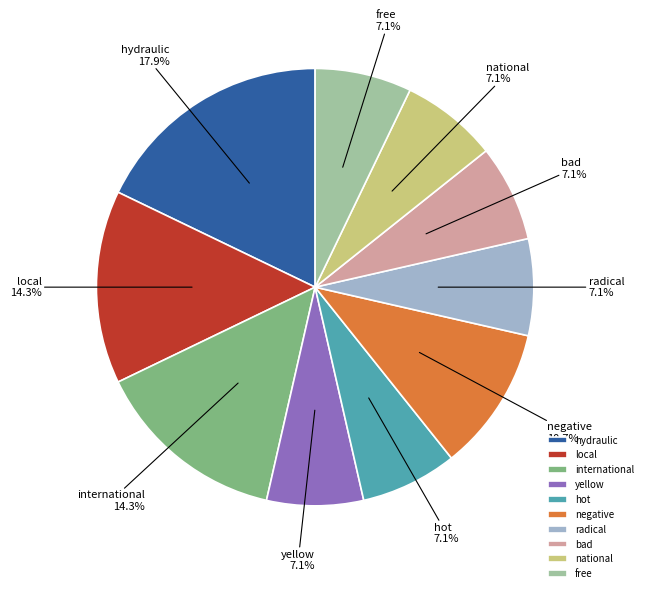

To the nearest percent, what is the average slice percentage?

10%